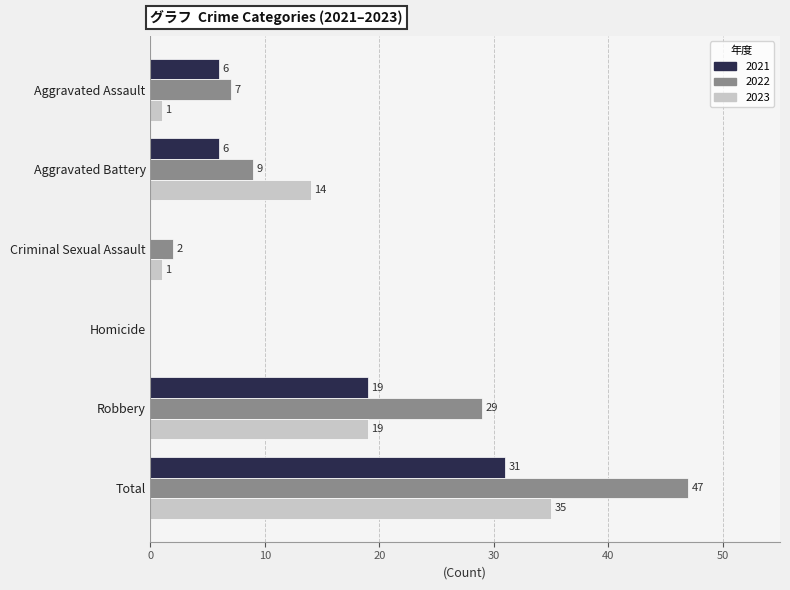

Is the value of 2022 at Robbery greater than the value of 2021 at Aggravated Battery?

Yes